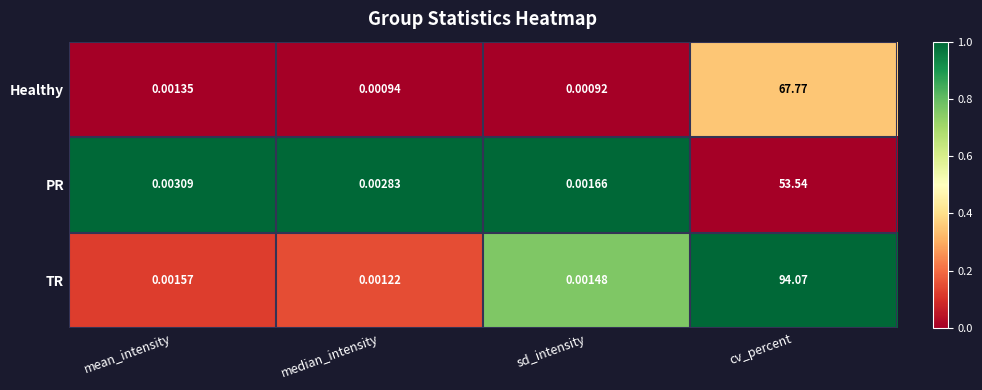

Which category has the lowest value in the Healthy series?

sd_intensity